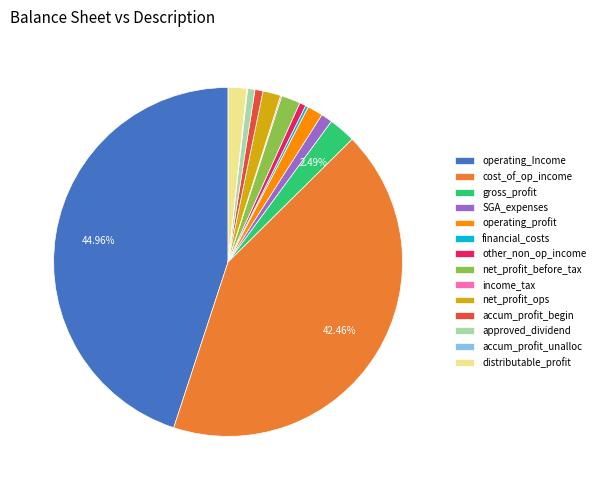

Is the sum of operating_profit and operating_Income greater than half?

No